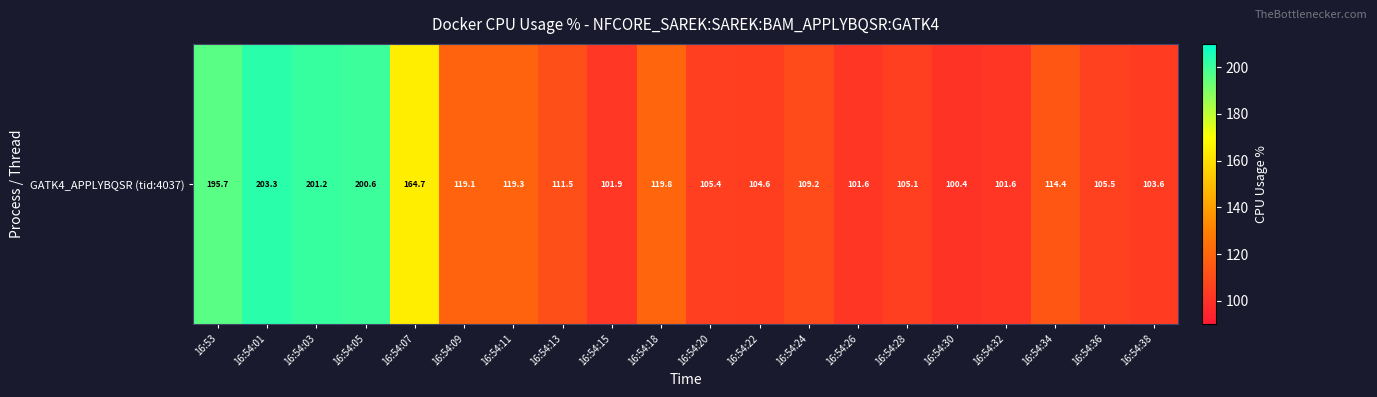

What is the sum of all values?

2588.4